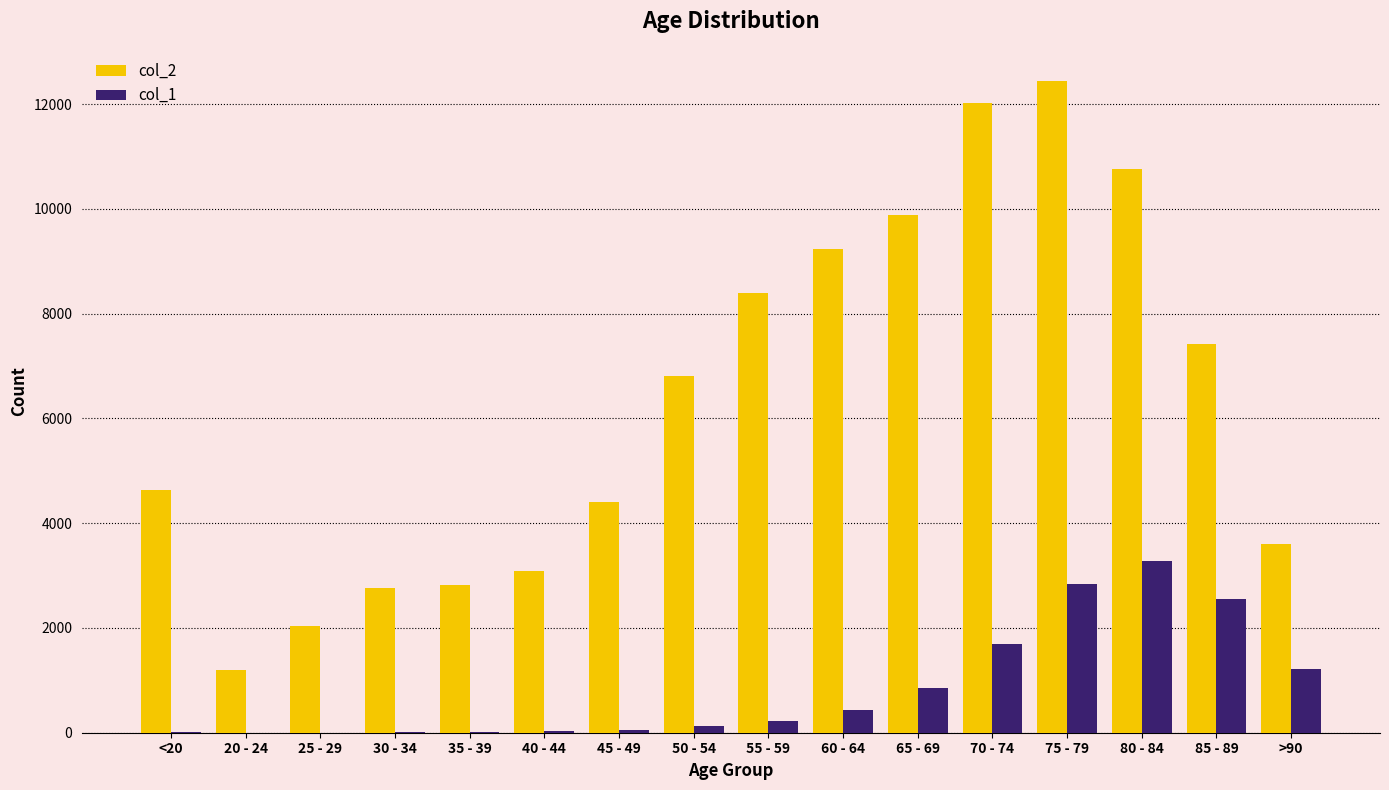

At which category is the sum across all series the highest?

75 - 79